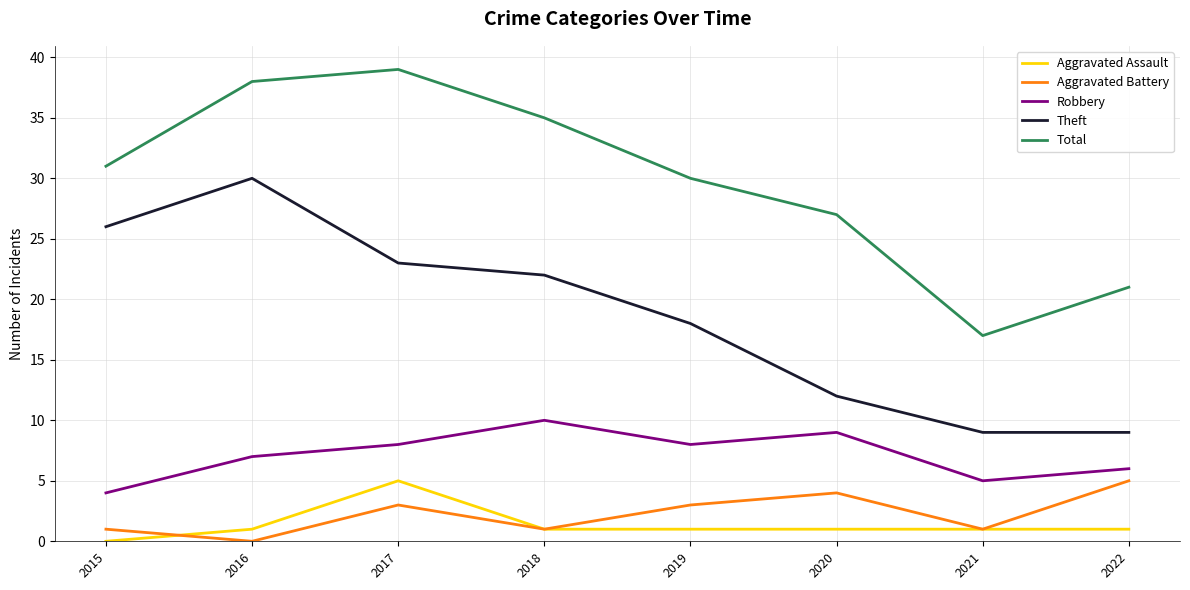

At which label does Robbery reach its peak?

2018